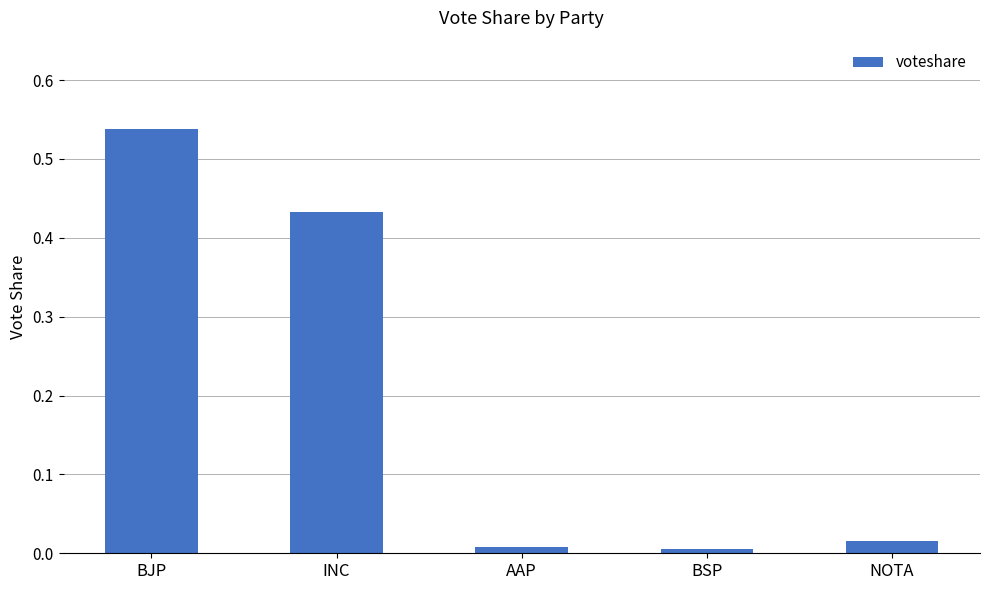

What is the label of the 5th bar from the left?

NOTA